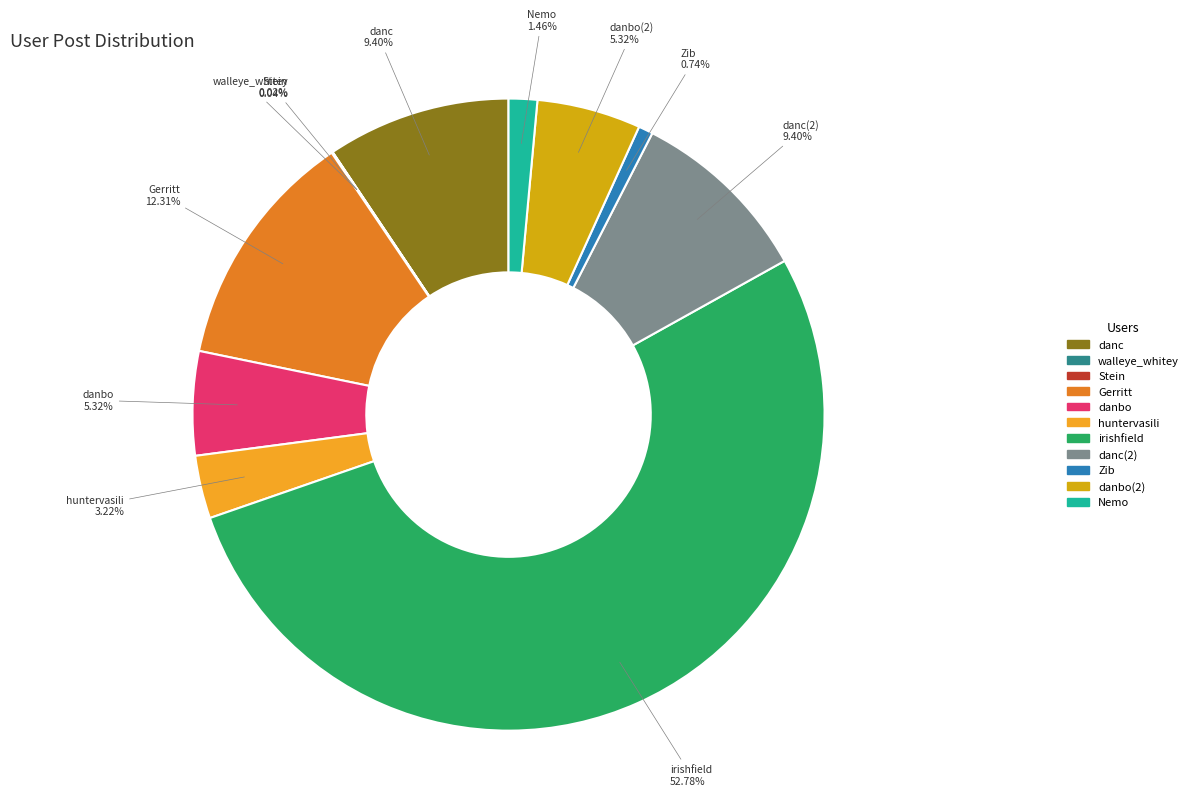

Is there any slice that represents more than half of the pie?

Yes